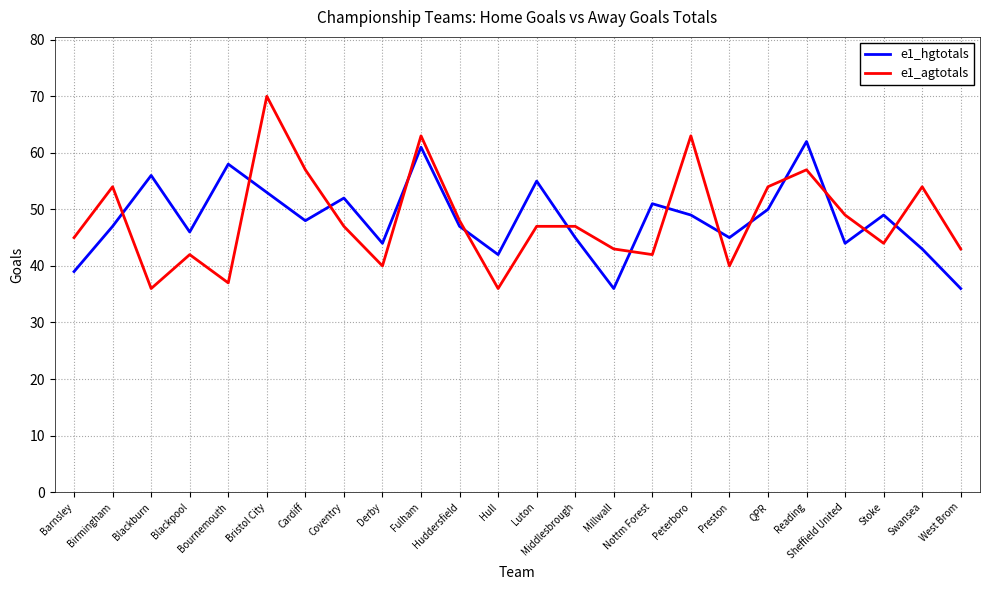

What is the sum of the e1_agtotals values at Preston and Barnsley?

85